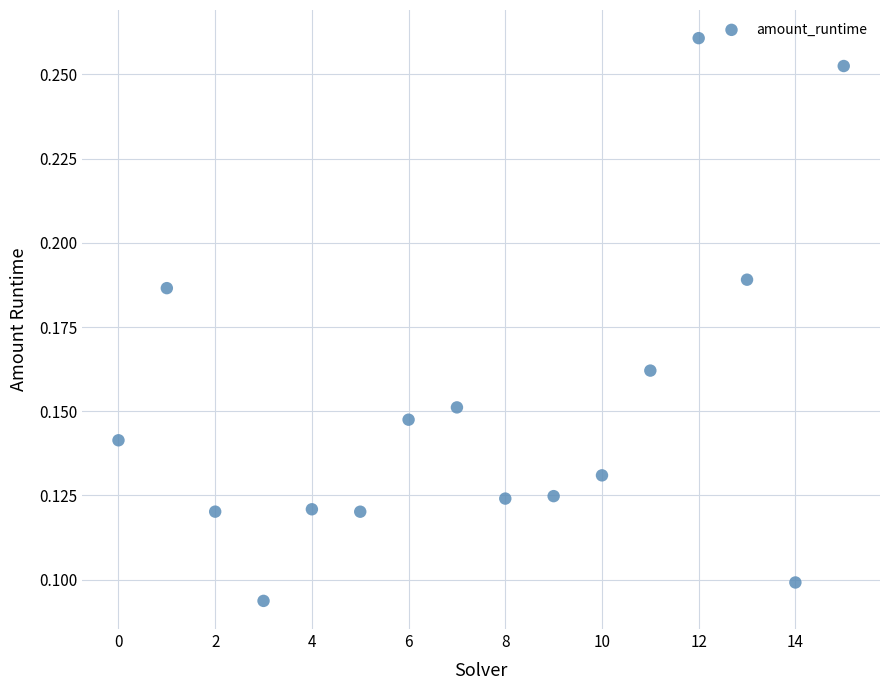

How many data points are displayed?

16